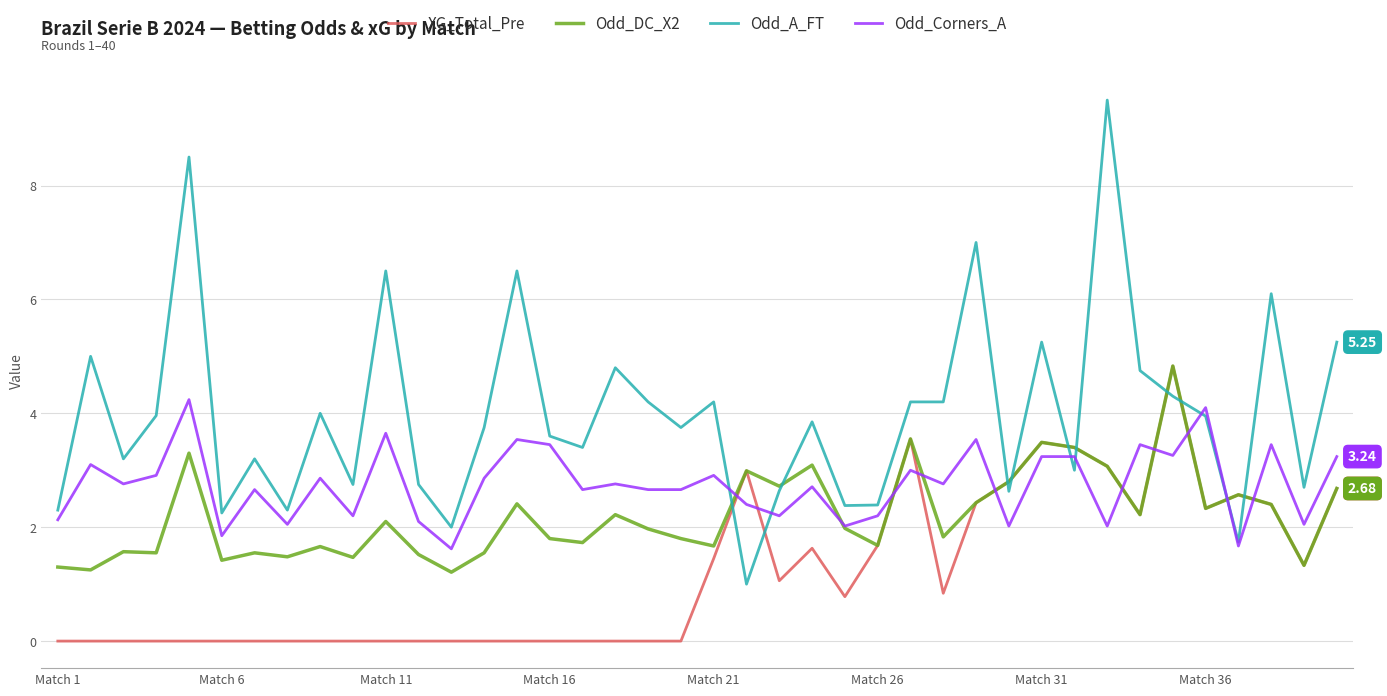

True or false: XG_Total_Pre has more than 2 interior local peaks.

True